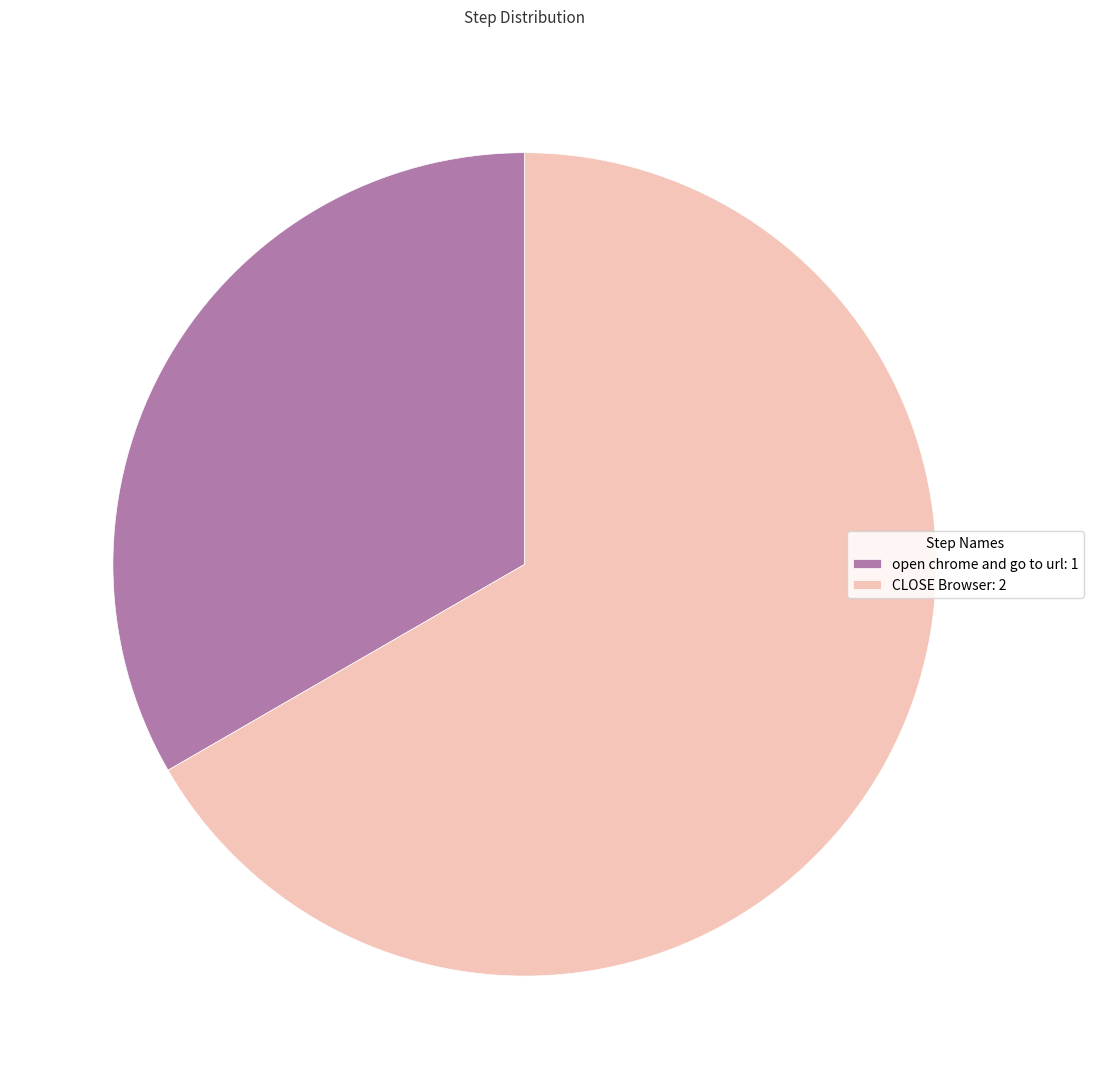

Between CLOSE Browser: 2 and open chrome and go to url: 1, which is larger?

CLOSE Browser: 2